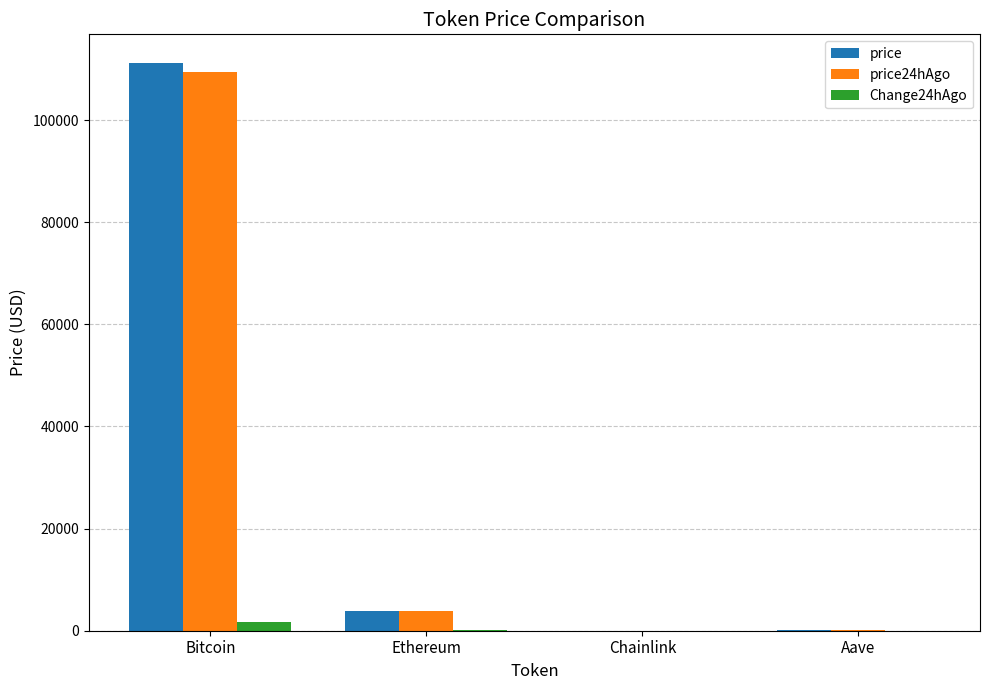

At which category is the sum across all series the highest?

Bitcoin